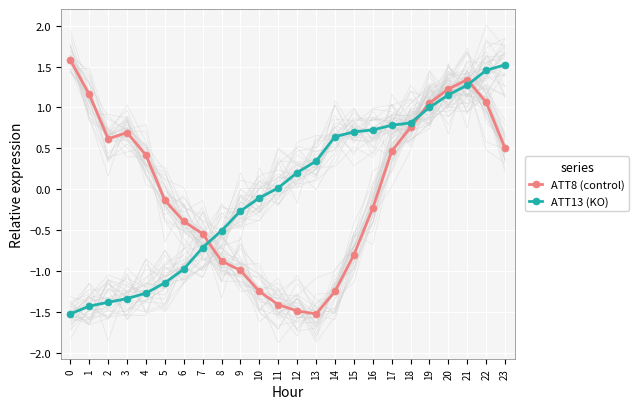

At which category does the chart reach its minimum across all series?

13